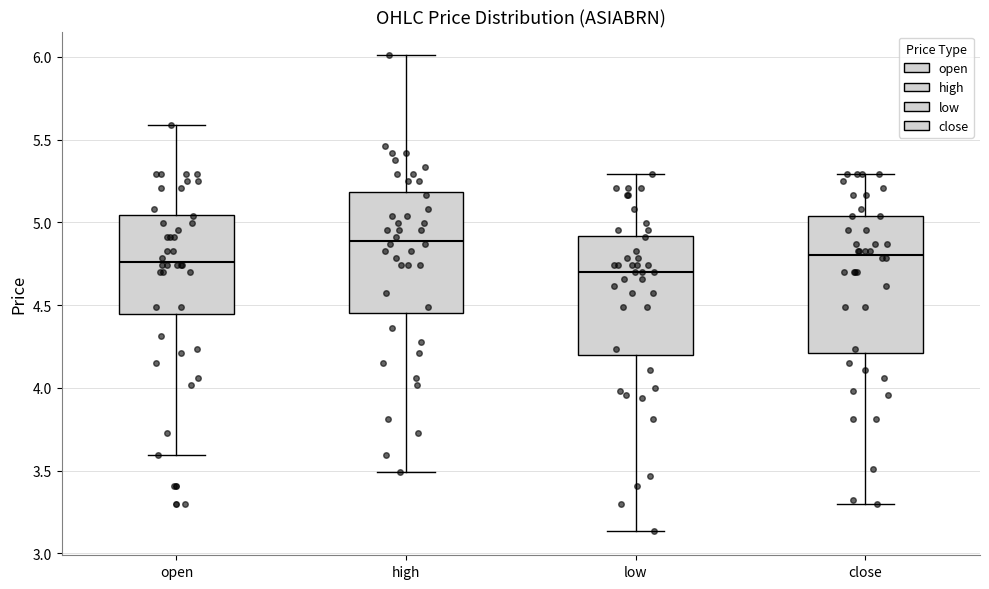

Reading left to right, read every box against the y-axis: the position of its median line, the range the box covers, and the ends of its whiskers. The values are not printed on the chart, so give them approximately, as read against the axis.

open: median 4.75, box 4.45 to 5.05, whiskers 3.60 to 5.60
high: median 4.90, box 4.45 to 5.20, whiskers 3.50 to 6.00
low: median 4.70, box 4.20 to 4.90, whiskers 3.15 to 5.30
close: median 4.80, box 4.20 to 5.05, whiskers 3.30 to 5.30